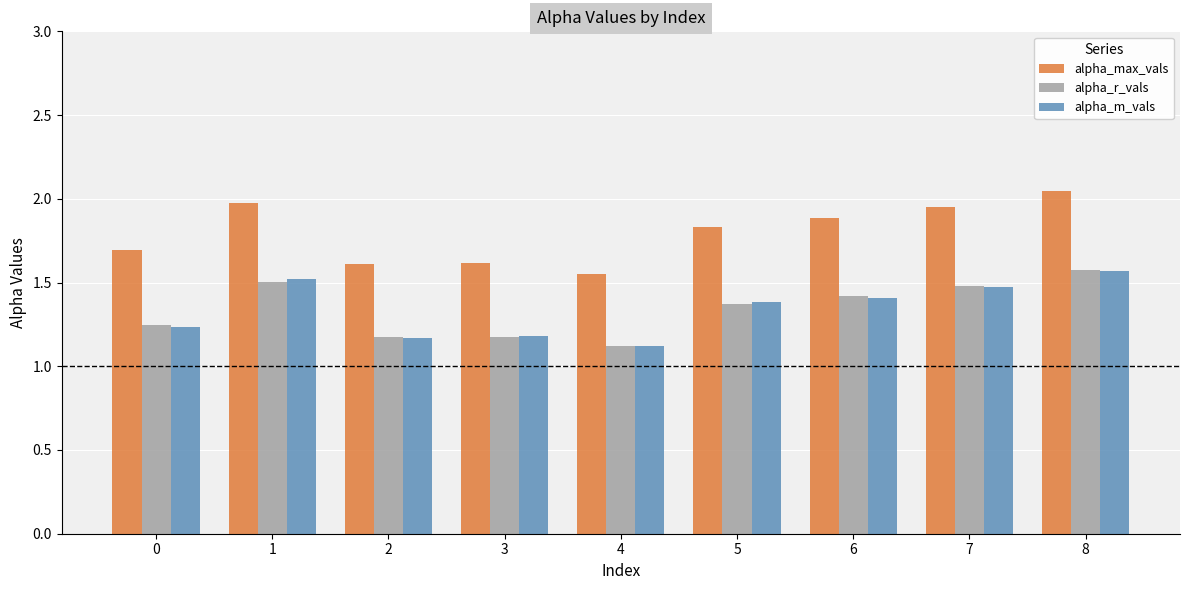

Which series has the largest total across all categories?

alpha_max_vals